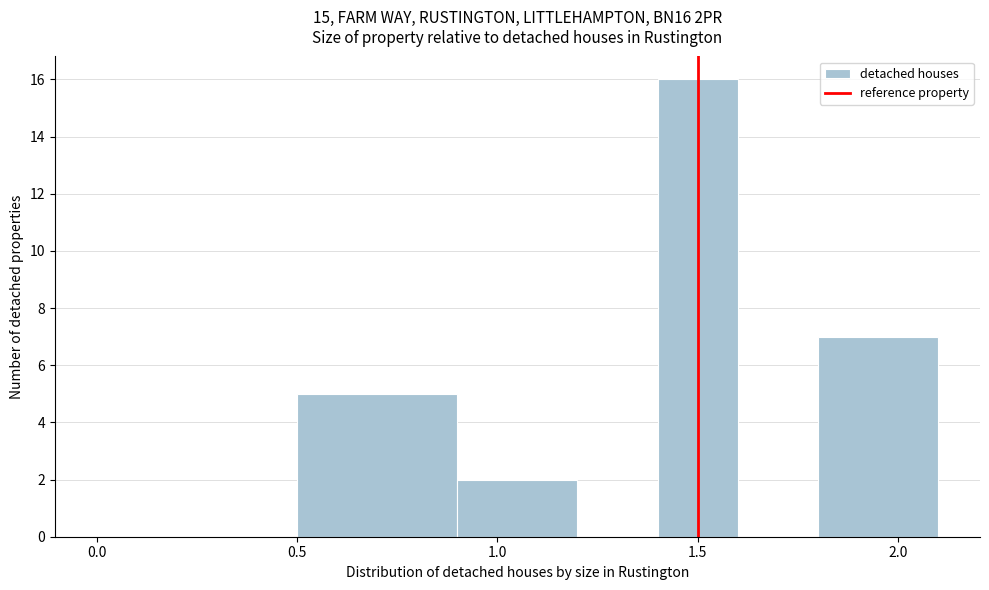

Reading left to right, transcribe this chart: for each bar, give the range it covers on the x-axis and its height. The values are not printed on the chart, so give them approximately, as read against the axis.

0.0 to 0.5: 0
0.5 to 0.9: 5
0.9 to 1.2: 2
1.2 to 1.4: 0
1.4 to 1.6: 16
1.6 to 1.8: 0
1.8 to 2.1: 7